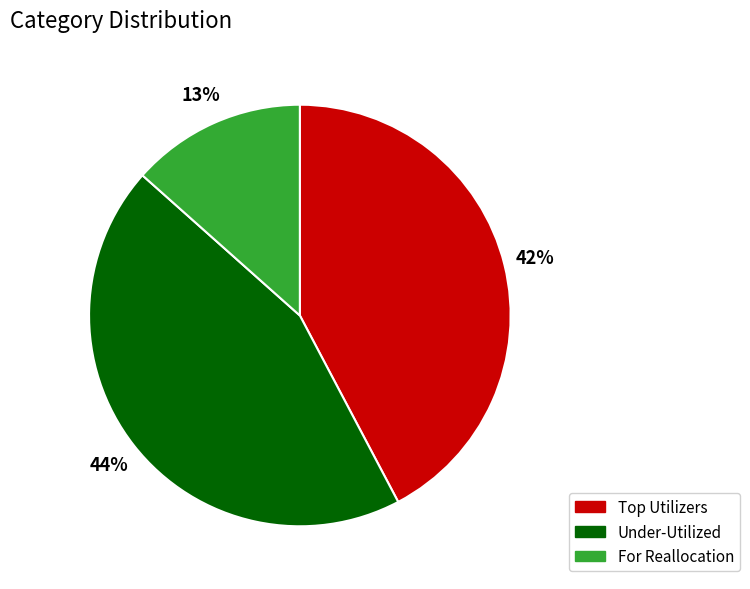

To the nearest percent, what portion does For Reallocation represent?

13%